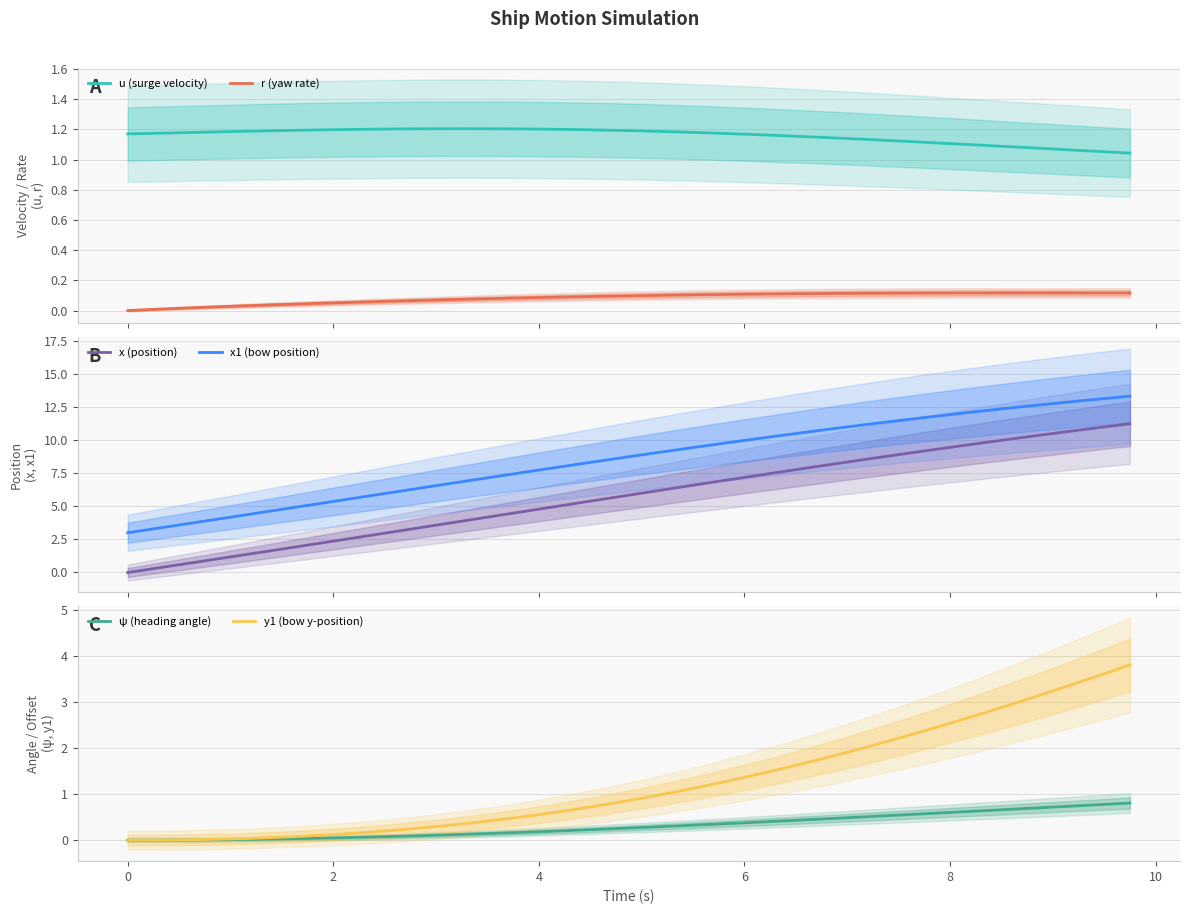

True or false: u (surge velocity) and r (yaw rate) intersect in this chart.

False